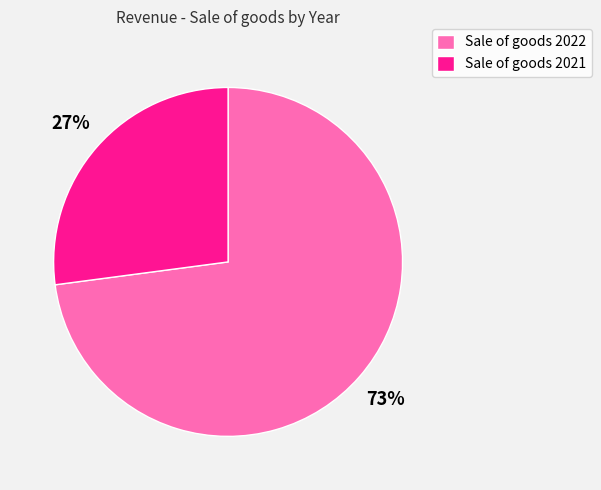

True or false: Sale of goods 2021 accounts for 36% of the total.

False